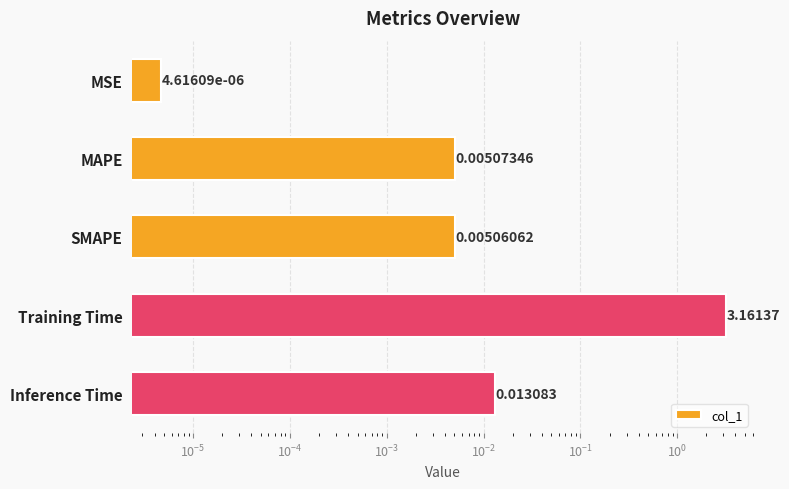

How many bars are there in total?

5